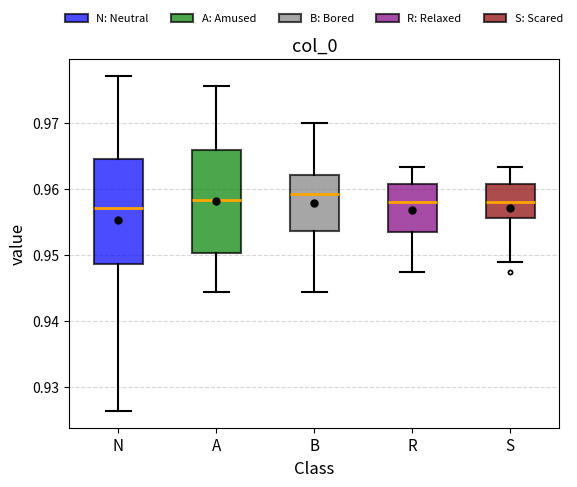

Reading left to right, transcribe this box plot: for each box, give where its median line is, the range the box spans, and where its two whiskers end, as read against the y-axis. The values are not printed on the chart, so give them approximately, as read against the axis.

N: median 0.957, box 0.949 to 0.965, whiskers 0.926 to 0.977
A: median 0.958, box 0.950 to 0.966, whiskers 0.944 to 0.976
B: median 0.959, box 0.954 to 0.962, whiskers 0.944 to 0.970
R: median 0.958, box 0.953 to 0.961, whiskers 0.947 to 0.963
S: median 0.958, box 0.956 to 0.961, whiskers 0.949 to 0.963